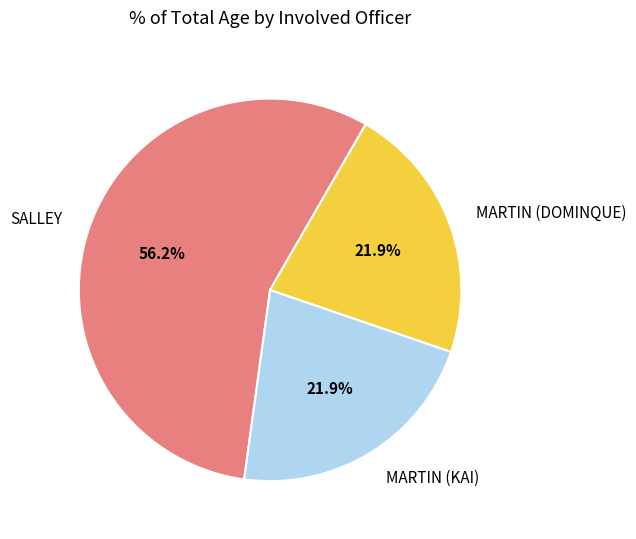

How many slices are in this pie chart?

3